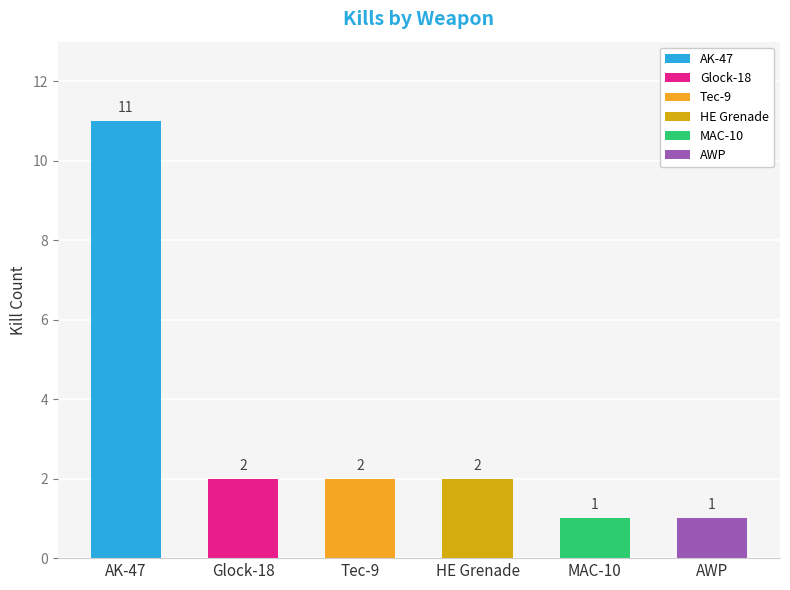

True or false: the data shows 1 at AWP.

True